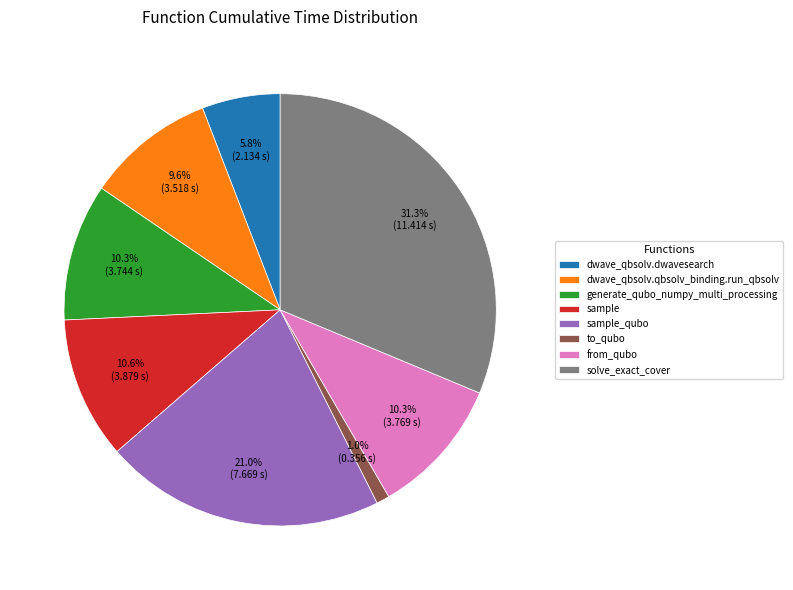

Does dwave_qbsolv.dwavesearch account for over 50% of the chart?

No